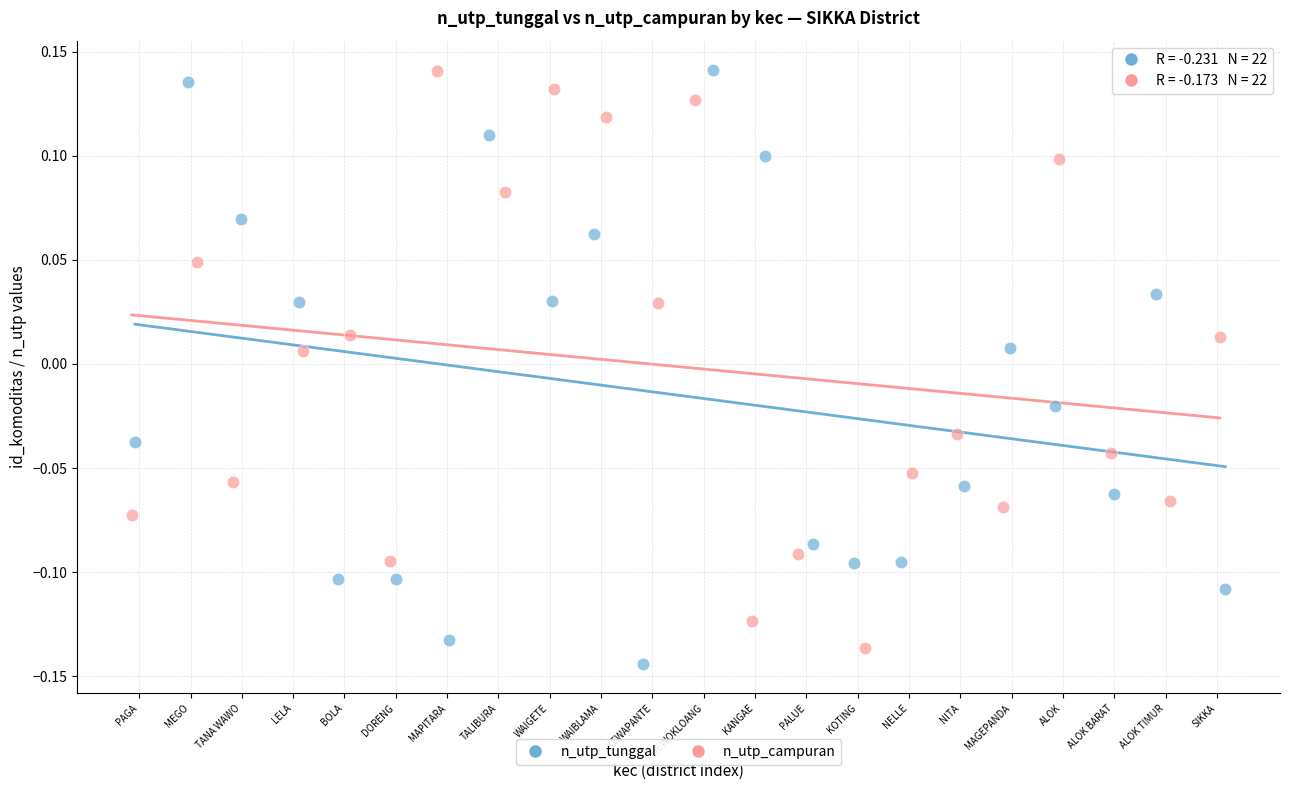

What are all the series names shown in the legend?

n_utp_tunggal, n_utp_campuran